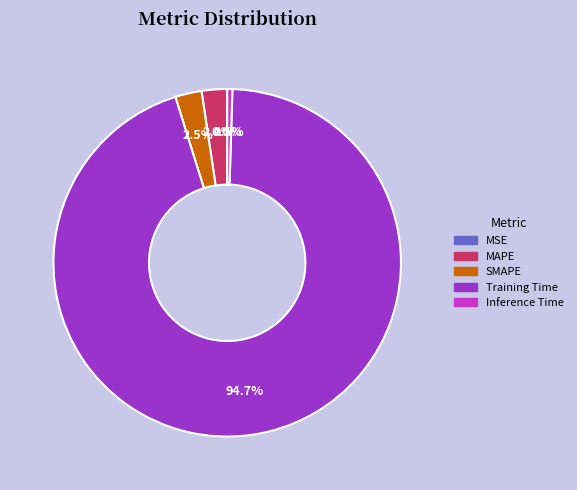

Is Training Time the majority of the pie?

Yes